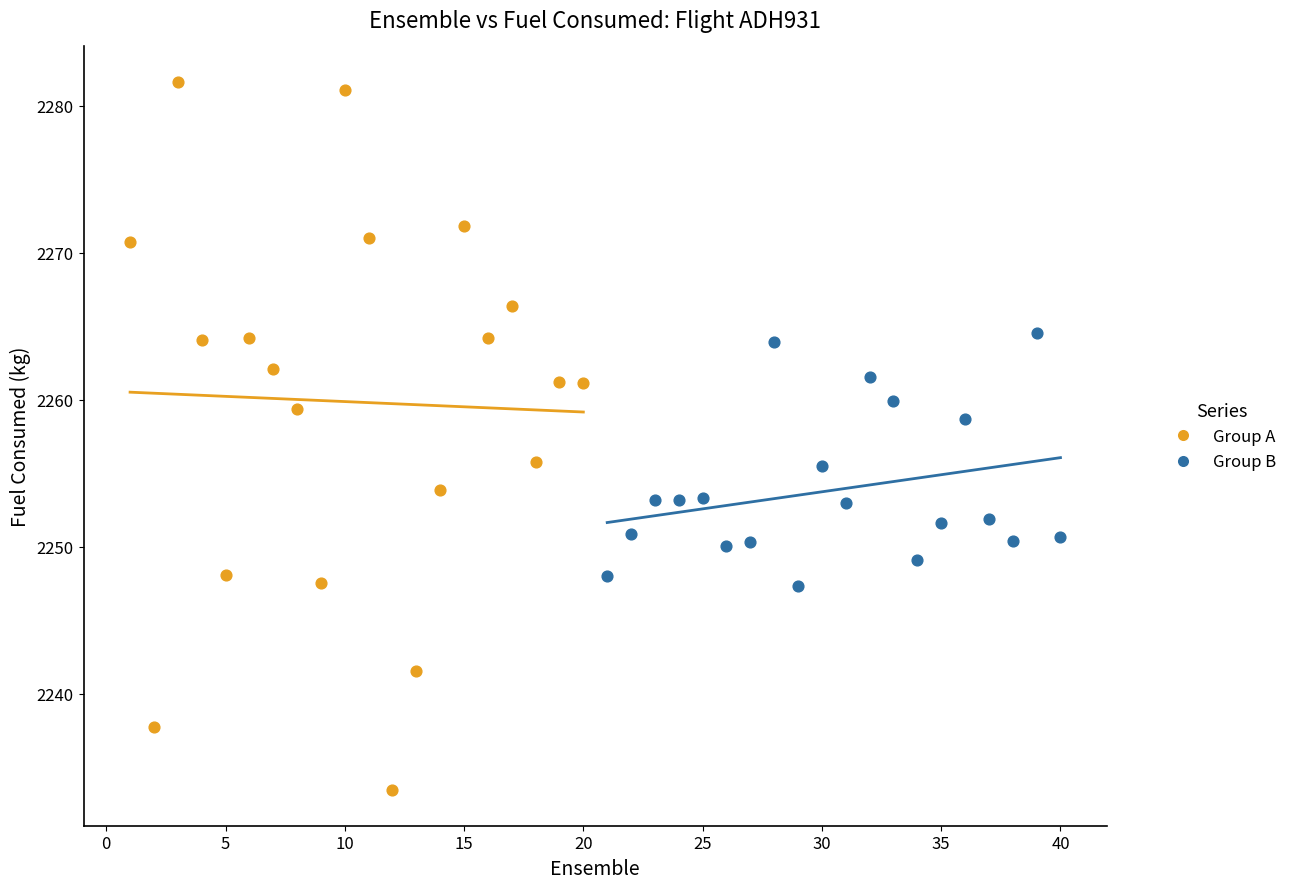

Which series contains the lowest Y value?

Group A